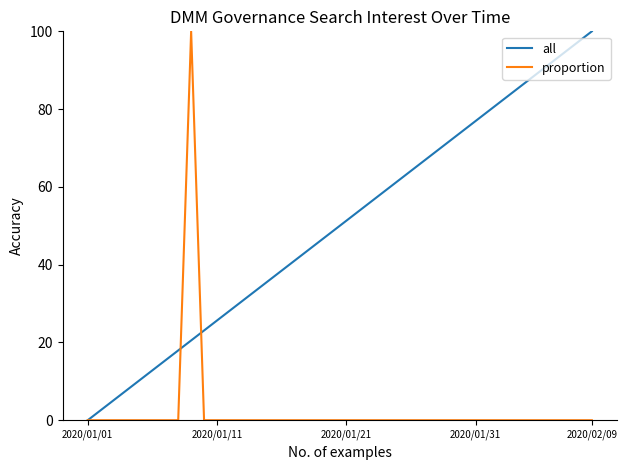

What is the difference between the maximum and minimum values in the all series?

100.0